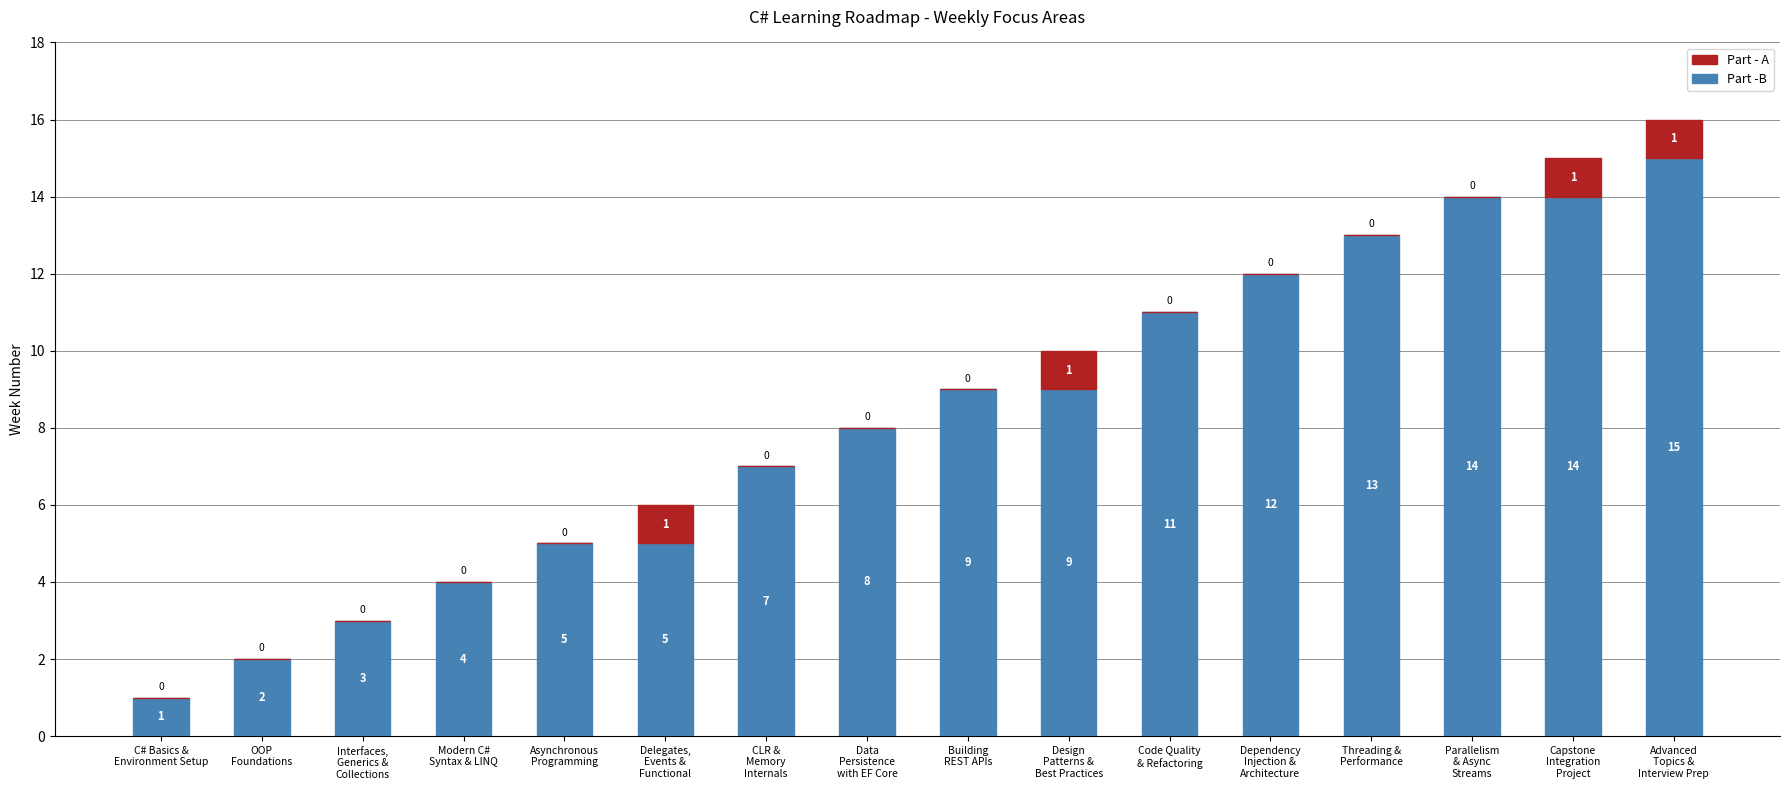

What is the sum of all Part -B values?

132